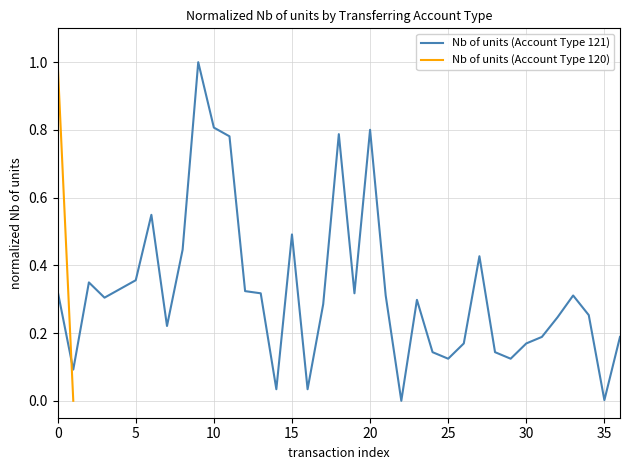

At which category does the chart reach its minimum across all series?

22